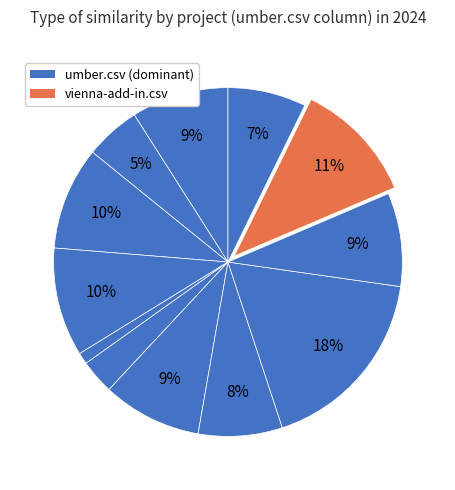

How many segments does this pie chart have?

12